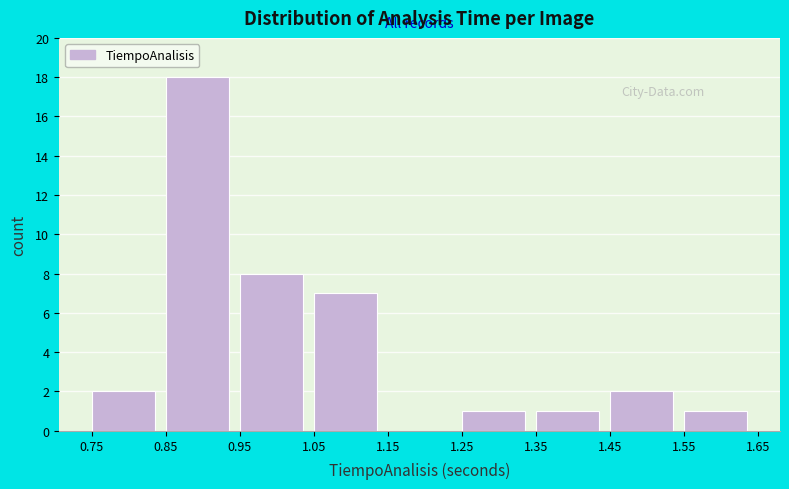

Over which range of the x-axis is the bar tallest?

0.85 to 0.95